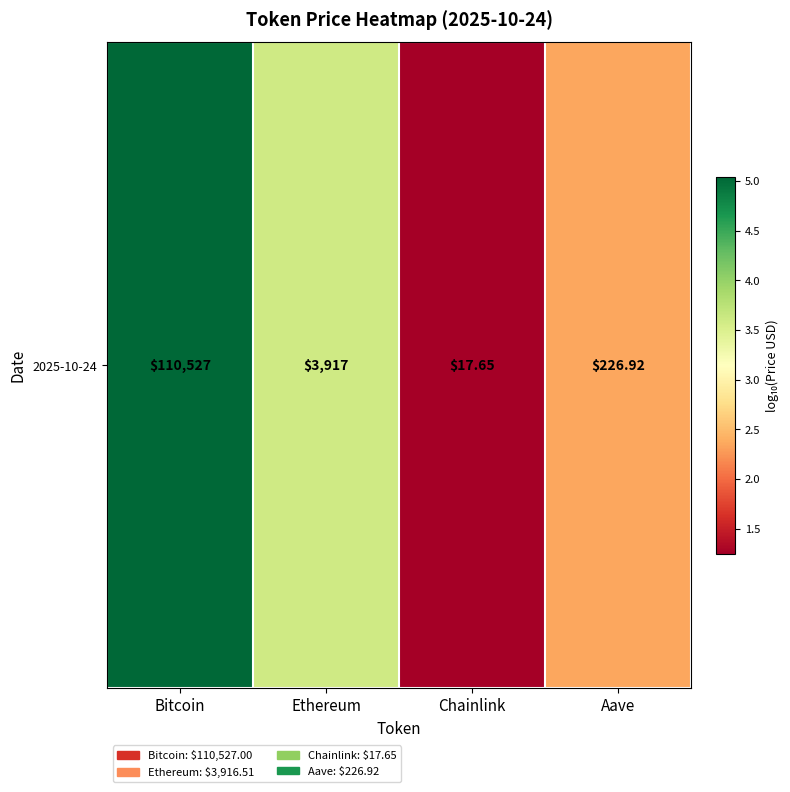

What is the change in value from Bitcoin to Ethereum?

-1.5